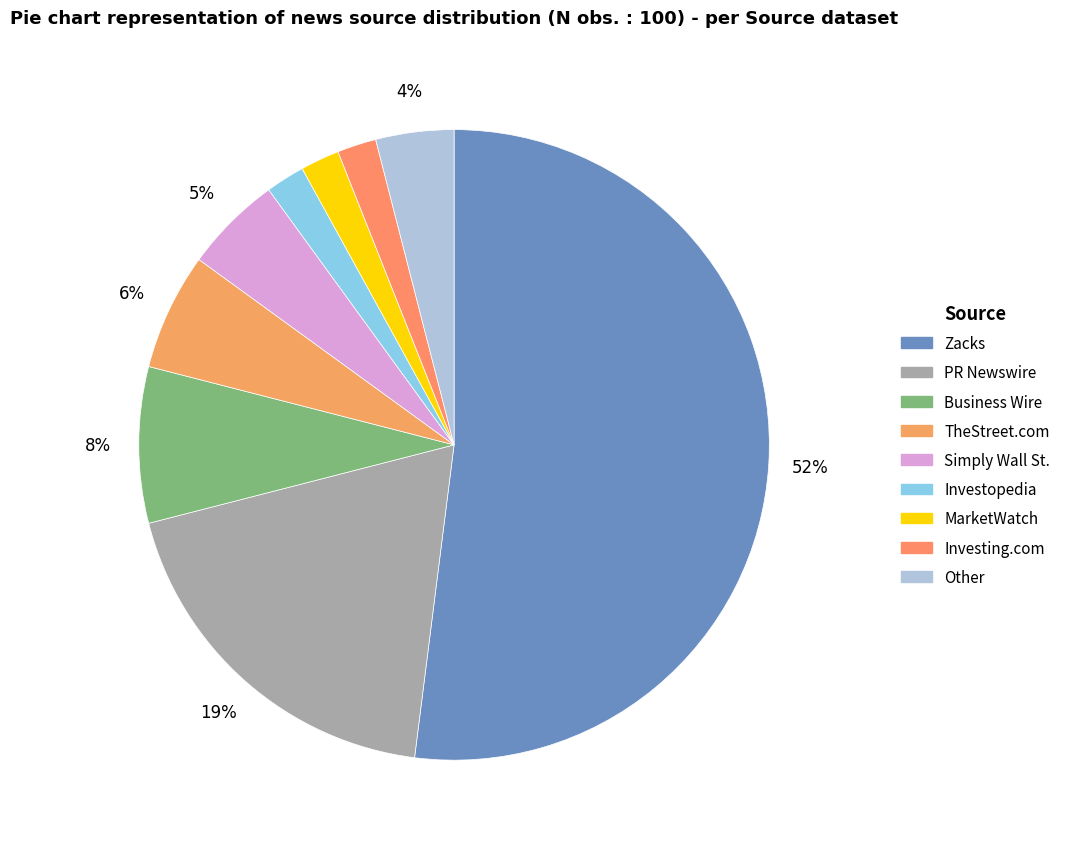

Which has a higher value, PR Newswire or TheStreet.com?

PR Newswire